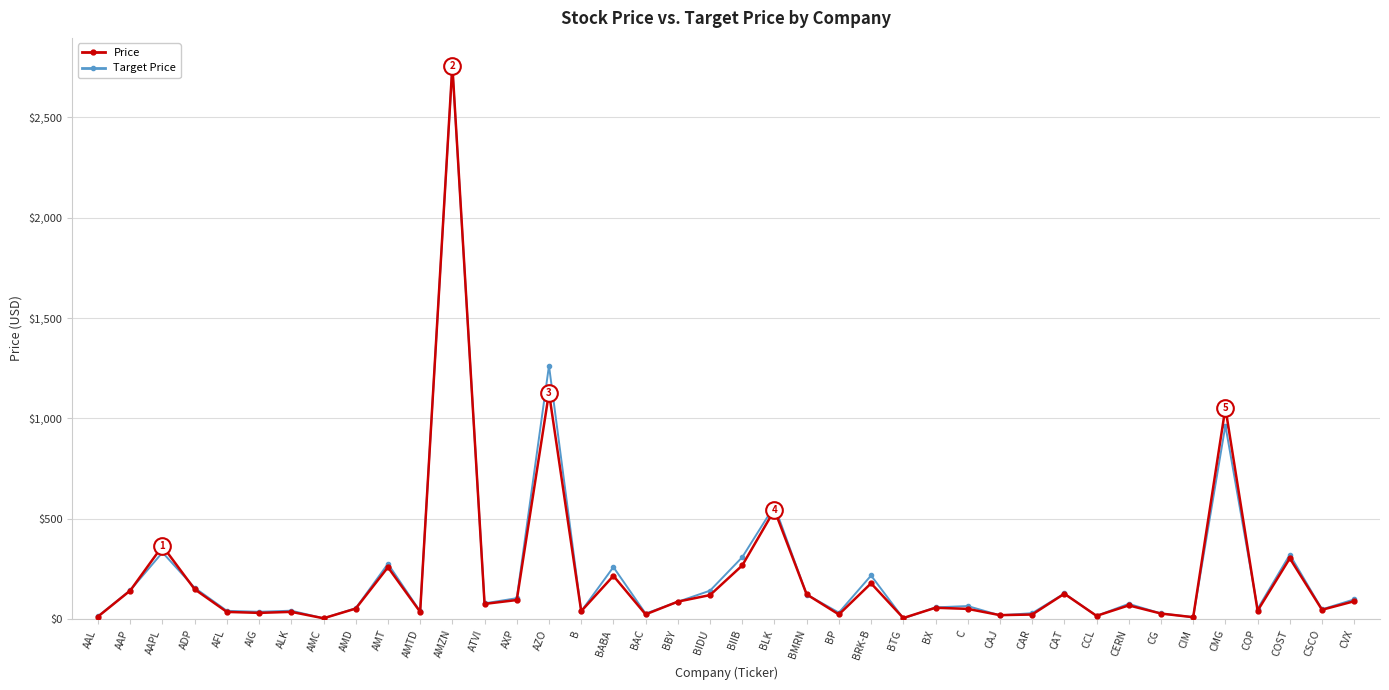

Is this an area chart (filled region under the line)?

No